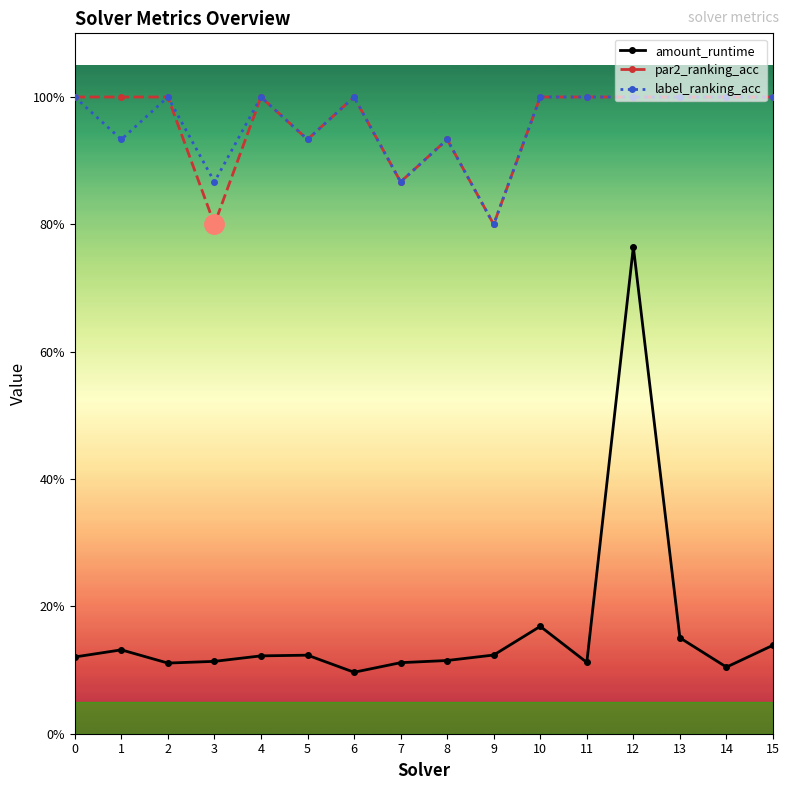

What are all the series names shown in the legend?

amount_runtime, par2_ranking_acc, label_ranking_acc